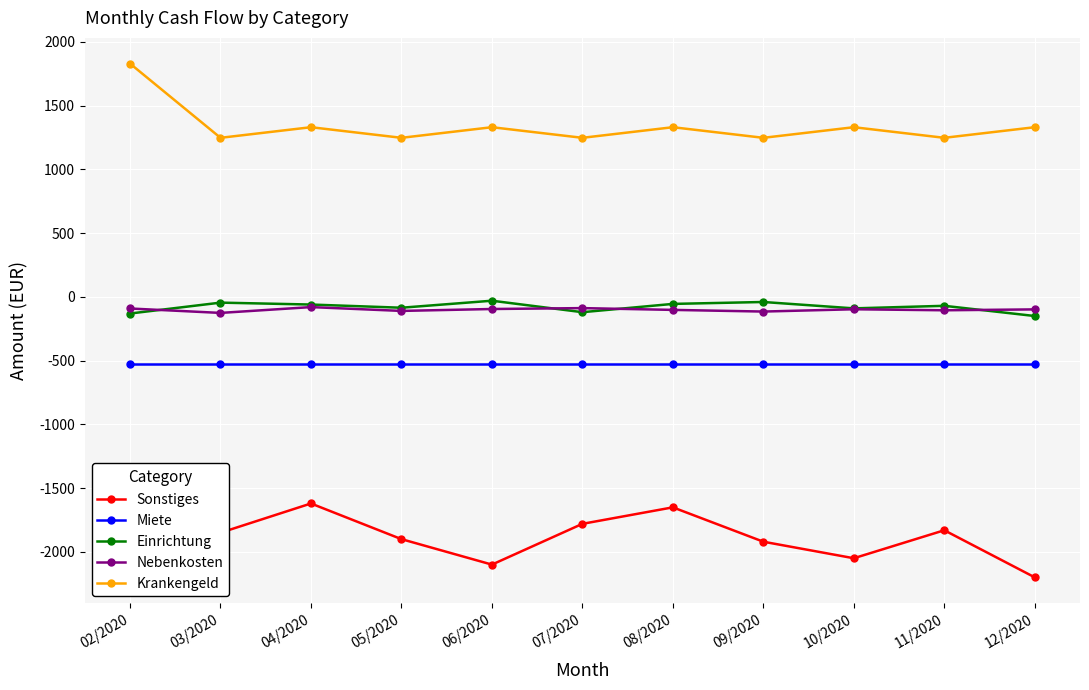

How many series are shown in this chart?

5